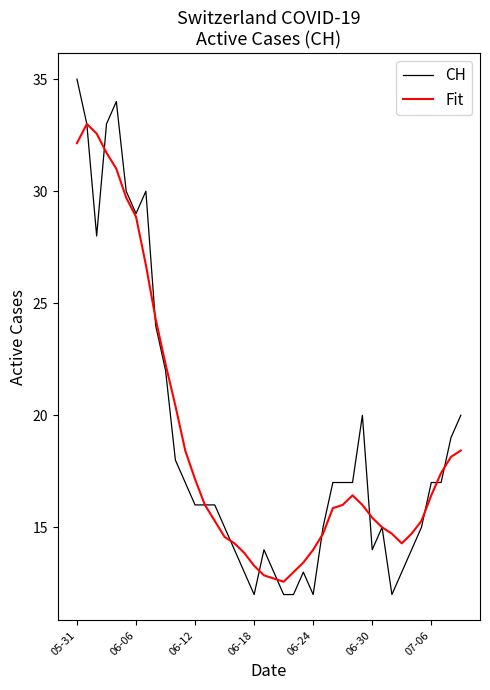

Rank the series by their maximum value, from highest to lowest.

CH, Fit